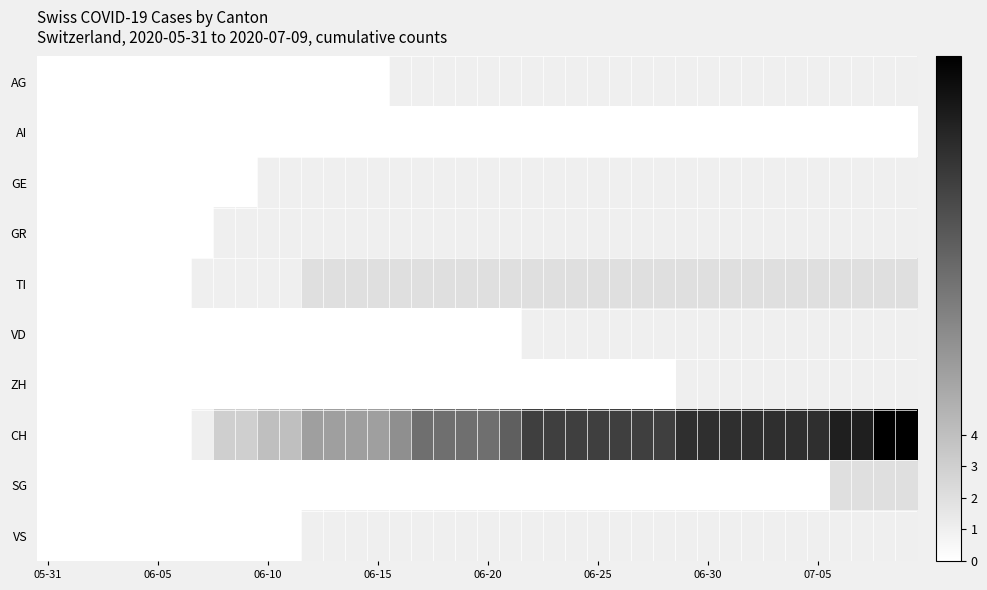

Reading right to left, what are all the values shown in this chart?

AG: 1	1	1	1	1	1	1	1	1	1	1	1	1	1	1	1	1	1	1	1	1	1	1	1	0	0	0	0	0	0	0	0	0	0	0	0	0	0	0	0
AI: 0	0	0	0	0	0	0	0	0	0	0	0	0	0	0	0	0	0	0	0	0	0	0	0	0	0	0	0	0	0	0	0	0	0	0	0	0	0	0	0
GE: 1	1	1	1	1	1	1	1	1	1	1	1	1	1	1	1	1	1	1	1	1	1	1	1	1	1	1	1	1	1	0	0	0	0	0	0	0	0	0	0
GR: 1	1	1	1	1	1	1	1	1	1	1	1	1	1	1	1	1	1	1	1	1	1	1	1	1	1	1	1	1	1	1	1	0	0	0	0	0	0	0	0
TI: 2	2	2	2	2	2	2	2	2	2	2	2	2	2	2	2	2	2	2	2	2	2	2	2	2	2	2	2	1	1	1	1	1	0	0	0	0	0	0	0
VD: 1	1	1	1	1	1	1	1	1	1	1	1	1	1	1	1	1	1	0	0	0	0	0	0	0	0	0	0	0	0	0	0	0	0	0	0	0	0	0	0
ZH: 1	1	1	1	1	1	1	1	1	1	1	0	0	0	0	0	0	0	0	0	0	0	0	0	0	0	0	0	0	0	0	0	0	0	0	0	0	0	0	0
CH: 16	16	14	14	13	13	13	13	13	13	13	12	12	12	12	12	12	12	10	9	9	9	9	7	6	6	6	6	4	4	3	3	1	0	0	0	0	0	0	0
SG: 2	2	2	2	0	0	0	0	0	0	0	0	0	0	0	0	0	0	0	0	0	0	0	0	0	0	0	0	0	0	0	0	0	0	0	0	0	0	0	0
VS: 1	1	1	1	1	1	1	1	1	1	1	1	1	1	1	1	1	1	1	1	1	1	1	1	1	1	1	1	0	0	0	0	0	0	0	0	0	0	0	0